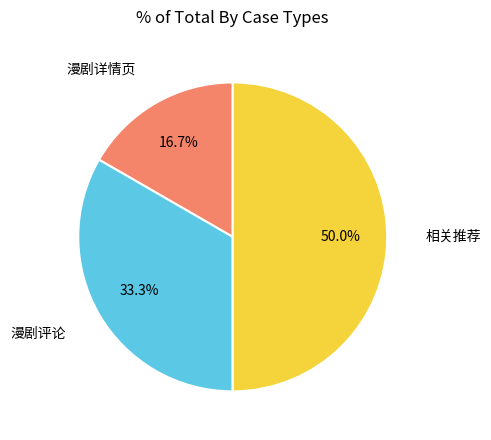

Do 相关推荐 and 漫剧评论 together represent more than half of the pie?

Yes